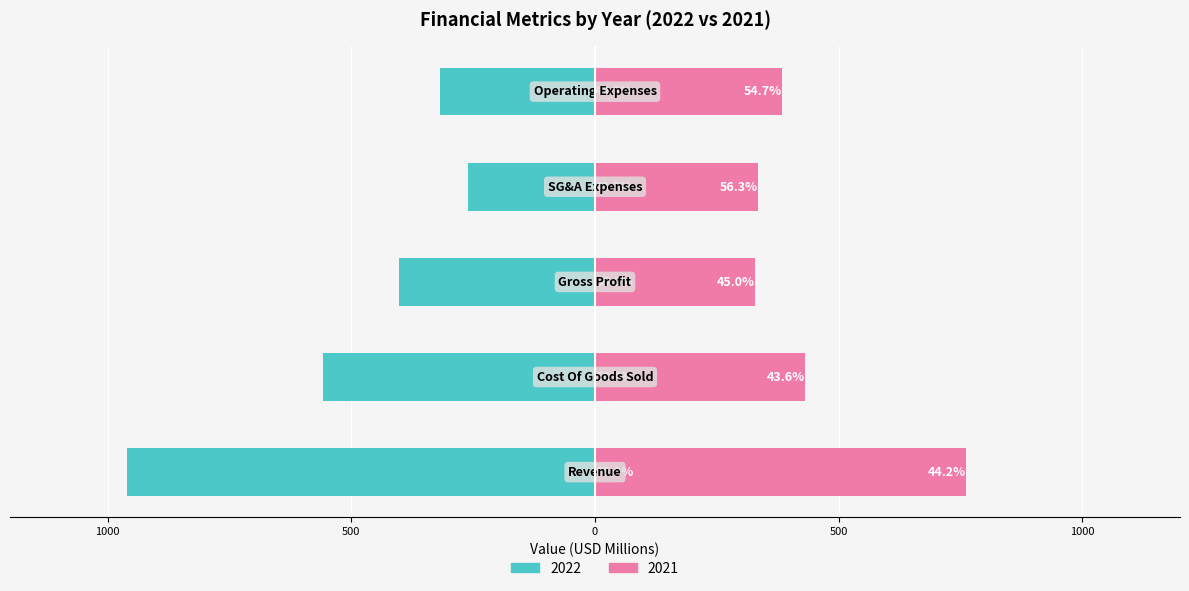

Which series changed the most between 2022-12-31 and 2019-12-31?

Revenue